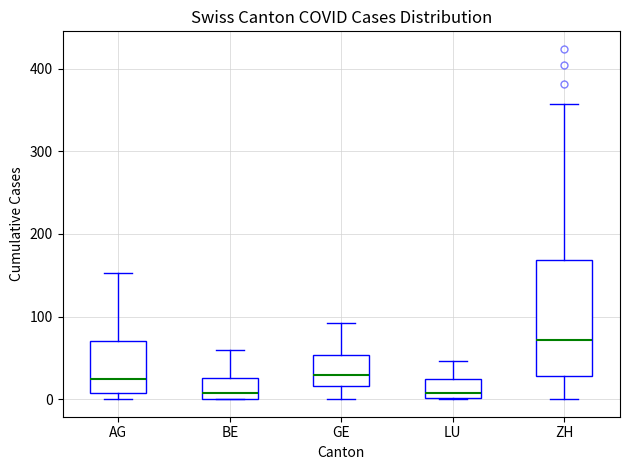

Comparing the boxes themselves (not the whiskers), which one is the tallest?

ZH